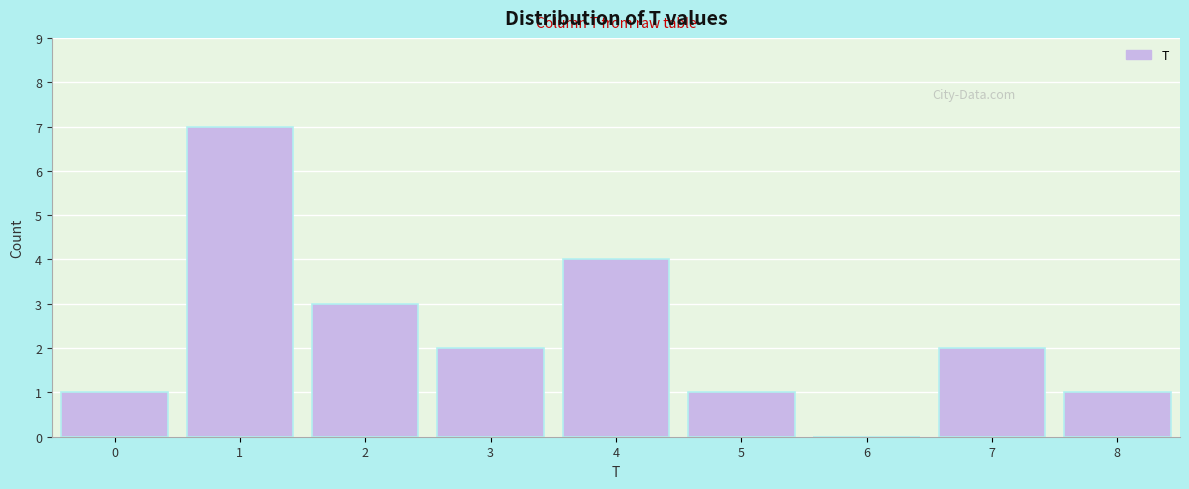

How tall is the bar that spans 0.5 to 1.5 on the x-axis? The values are not printed on the chart, so give them approximately, as read against the axis.

7